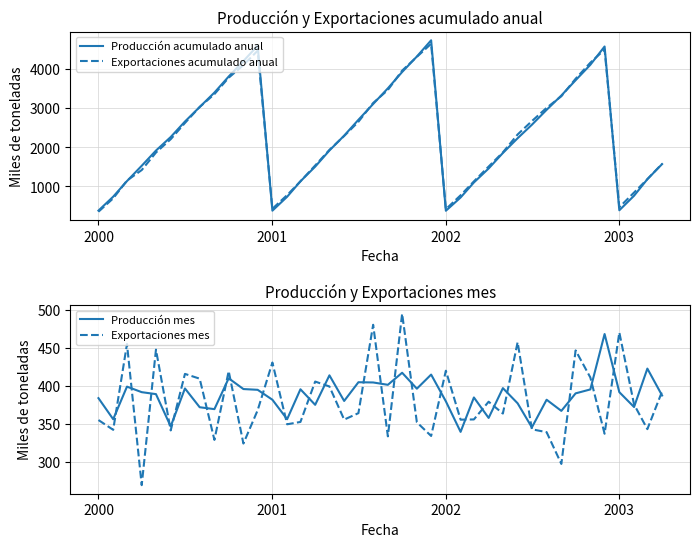

What is the lowest value of the Producción acumulado anual series?

379.4